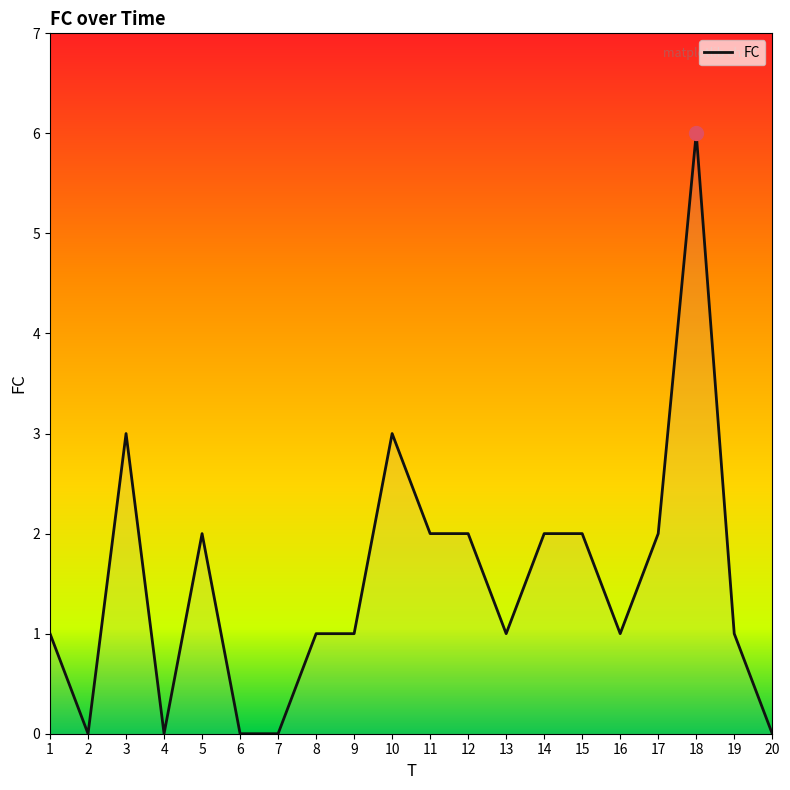

What is the change in value from 4 to 9?

+1